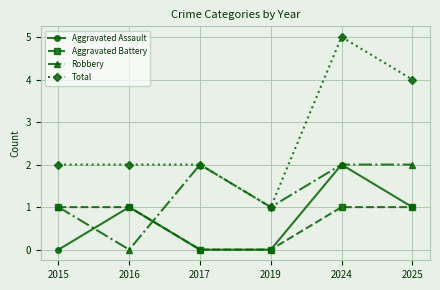

Count the number of categories in the chart.

6